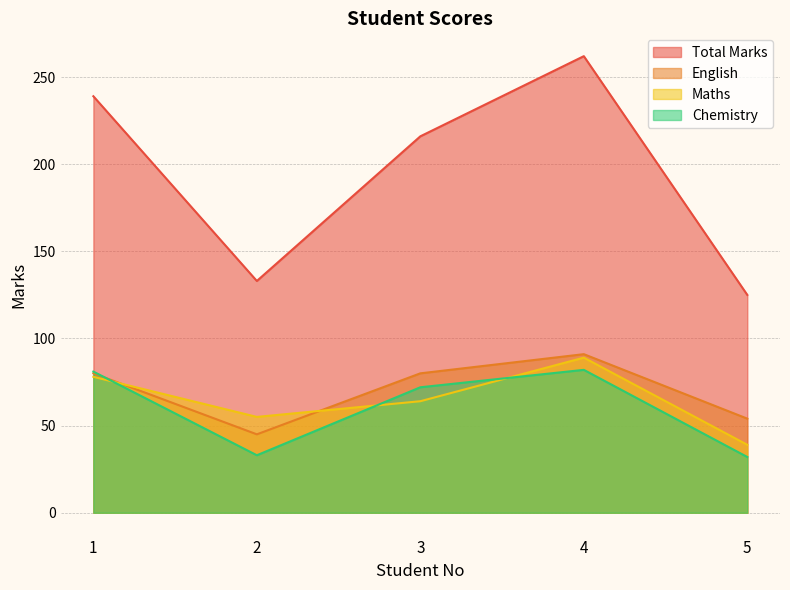

True or false: Total Marks and English intersect in this chart.

False